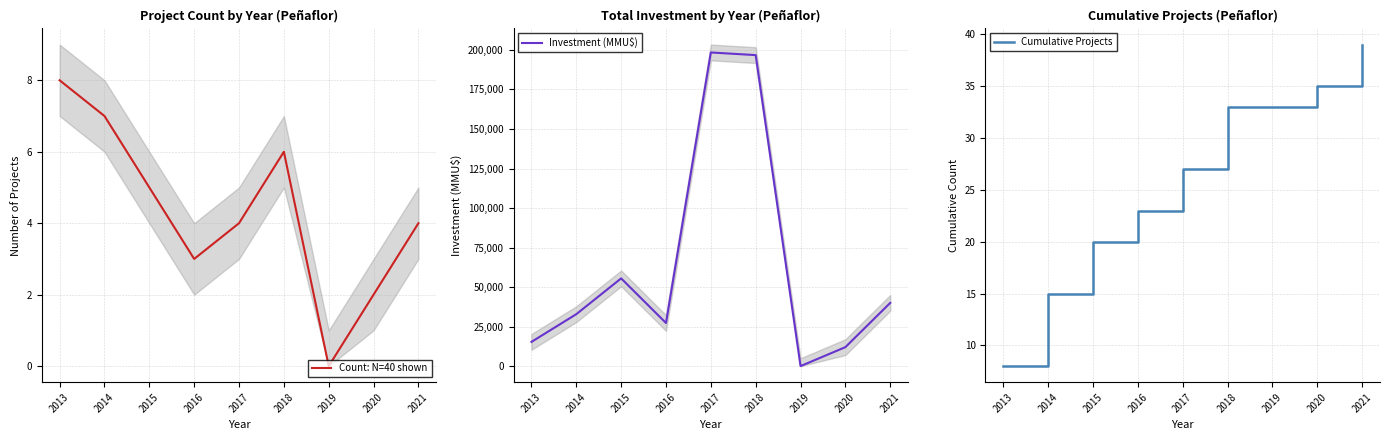

How many values in the Cumulative Projects series exceed 27?

4